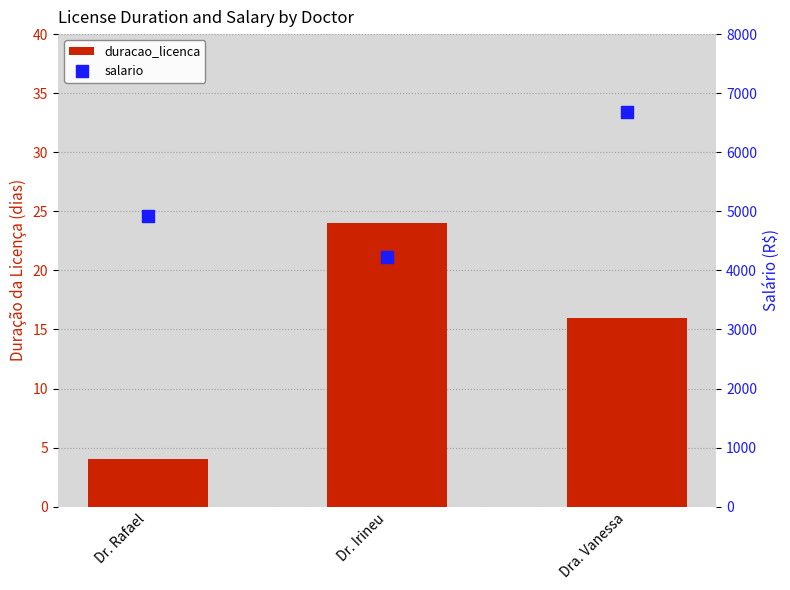

At how many categories does at least one series exceed 6274?

1